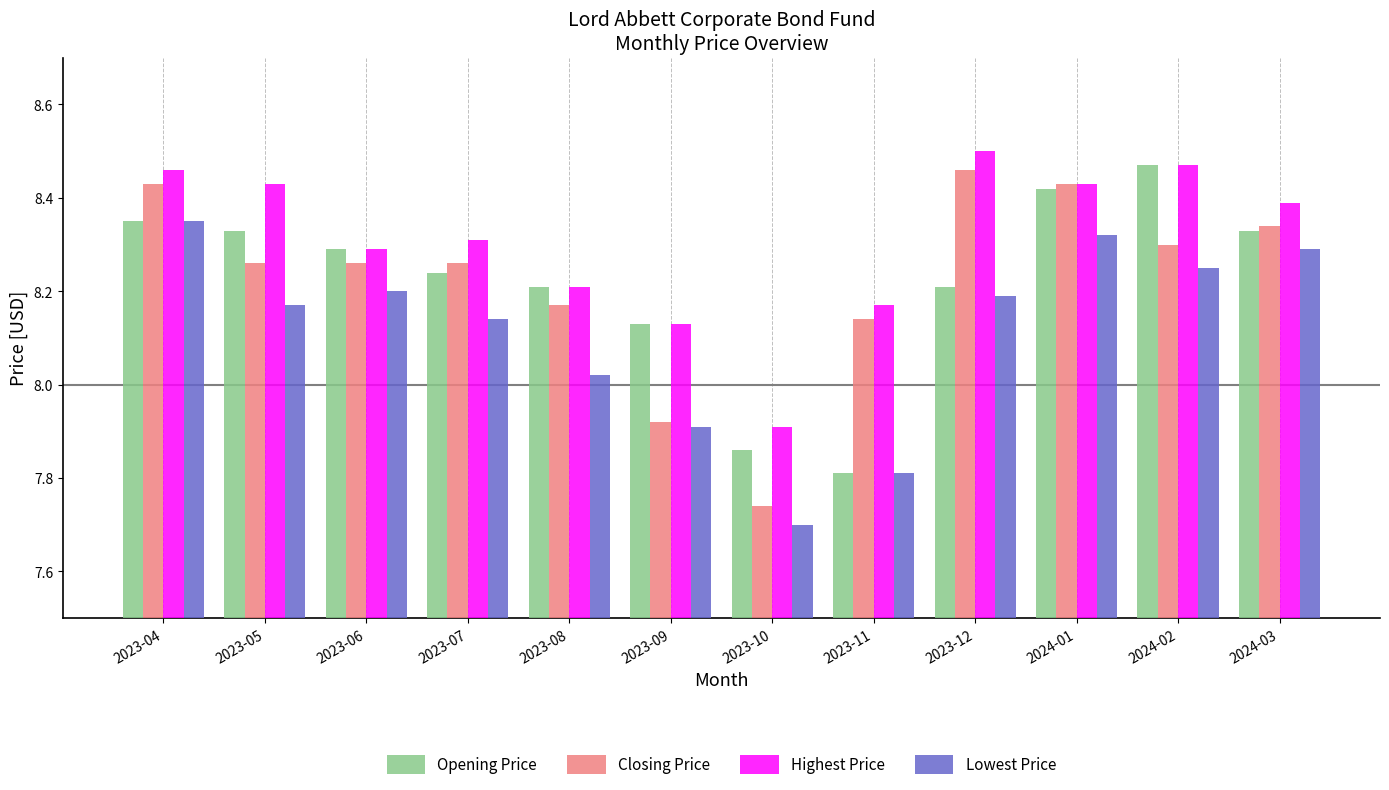

How many data points in Opening Price are above 8?

10